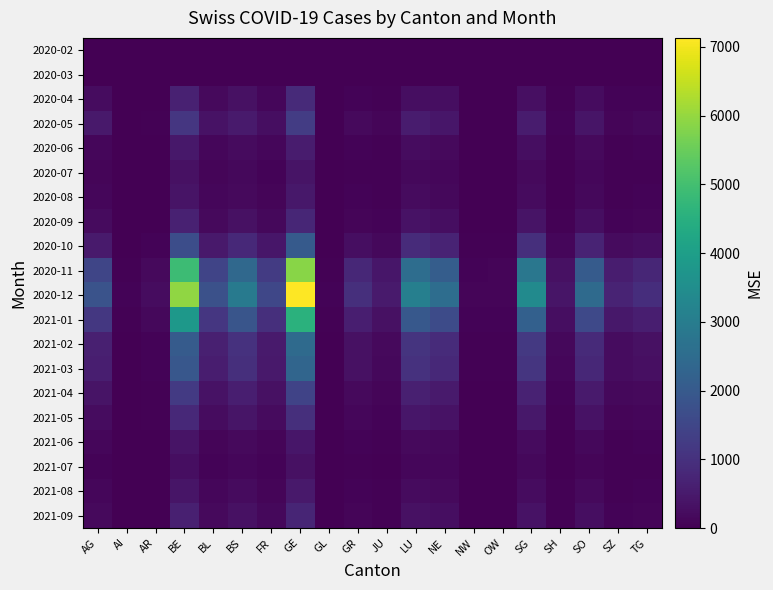

Reading left to right, transcribe all the data shown in this chart.

2020-02: AG=0	AI=0	AR=0	BE=0	BL=0	BS=0	FR=0	GE=0	GL=0	GR=0	JU=0	LU=0	NE=0	NW=0	OW=0	SG=0	SH=0	SO=0	SZ=0	TG=0
2020-03: AG=0	AI=0	AR=0	BE=0	BL=0	BS=0	FR=0	GE=0	GL=0	GR=0	JU=0	LU=0	NE=0	NW=0	OW=0	SG=0	SH=0	SO=0	SZ=0	TG=0
2020-04: AG=226	AI=8	AR=26	BE=668	BL=177	BS=317	FR=138	GE=849	GL=7	GR=83	JU=52	LU=271	NE=265	NW=9	OW=10	SG=282	SH=33	SO=224	SZ=56	TG=79
2020-05: AG=483	AI=13	AR=36	BE=1125	BL=340	BS=516	FR=269	GE=1279	GL=11	GR=172	JU=95	LU=530	NE=432	NW=15	OW=18	SG=552	SH=59	SO=413	SZ=109	TG=149
2020-06: AG=127	AI=5	AR=18	BE=451	BL=137	BS=218	FR=122	GE=531	GL=4	GR=75	JU=41	LU=241	NE=186	NW=8	OW=9	SG=257	SH=30	SO=183	SZ=52	TG=68
2020-07: AG=98	AI=3	AR=12	BE=320	BL=96	BS=158	FR=82	GE=383	GL=3	GR=51	JU=28	LU=167	NE=137	NW=5	OW=6	SG=184	SH=22	SO=133	SZ=38	TG=50
2020-08: AG=113	AI=4	AR=15	BE=382	BL=114	BS=186	FR=97	GE=455	GL=4	GR=61	JU=33	LU=198	NE=163	NW=6	OW=7	SG=218	SH=26	SO=158	SZ=45	TG=59
2020-09: AG=196	AI=7	AR=25	BE=644	BL=193	BS=319	FR=165	GE=774	GL=7	GR=104	JU=56	LU=335	NE=276	NW=11	OW=12	SG=372	SH=44	SO=269	SZ=77	TG=100
2020-10: AG=512	AI=18	AR=64	BE=1679	BL=501	BS=829	FR=430	GE=2017	GL=18	GR=271	JU=145	LU=874	NE=720	NW=28	OW=31	SG=969	SH=115	SO=700	SZ=200	TG=261
2020-11: AG=1489	AI=52	AR=187	BE=4883	BL=1456	BS=2411	FR=1251	GE=5862	GL=52	GR=787	JU=422	LU=2540	NE=2093	NW=81	OW=91	SG=2816	SH=333	SO=2035	SZ=582	TG=759
2020-12: AG=1812	AI=63	AR=227	BE=5940	BL=1772	BS=2933	FR=1522	GE=7130	GL=64	GR=957	JU=513	LU=3089	NE=2547	NW=99	OW=111	SG=3425	SH=405	SO=2475	SZ=708	TG=924
2021-01: AG=1156	AI=40	AR=145	BE=3790	BL=1131	BS=1870	FR=970	GE=4548	GL=41	GR=610	JU=327	LU=1970	NE=1624	NW=63	OW=71	SG=2184	SH=258	SO=1578	SZ=451	TG=589
2021-02: AG=628	AI=22	AR=79	BE=2059	BL=614	BS=1016	FR=527	GE=2469	GL=22	GR=331	JU=178	LU=1070	NE=882	NW=34	OW=38	SG=1187	SH=140	SO=857	SZ=245	TG=320
2021-03: AG=589	AI=21	AR=74	BE=1932	BL=576	BS=953	FR=494	GE=2318	GL=21	GR=311	JU=167	LU=1004	NE=827	NW=32	OW=36	SG=1113	SH=132	SO=804	SZ=230	TG=300
2021-04: AG=368	AI=13	AR=46	BE=1207	BL=360	BS=595	FR=309	GE=1448	GL=13	GR=194	JU=104	LU=628	NE=517	NW=20	OW=23	SG=696	SH=82	SO=502	SZ=144	TG=188
2021-05: AG=247	AI=9	AR=31	BE=810	BL=242	BS=400	FR=207	GE=972	GL=9	GR=130	JU=70	LU=421	NE=347	NW=13	OW=15	SG=467	SH=55	SO=337	SZ=96	TG=126
2021-06: AG=112	AI=4	AR=14	BE=367	BL=109	BS=181	FR=94	GE=440	GL=4	GR=59	JU=32	LU=191	NE=157	NW=6	OW=7	SG=212	SH=25	SO=153	SZ=44	TG=57
2021-07: AG=80	AI=3	AR=10	BE=261	BL=78	BS=129	FR=67	GE=313	GL=3	GR=42	JU=22	LU=136	NE=112	NW=4	OW=5	SG=151	SH=18	SO=109	SZ=31	TG=41
2021-08: AG=127	AI=4	AR=16	BE=415	BL=124	BS=205	FR=107	GE=498	GL=4	GR=66	JU=36	LU=216	NE=178	NW=7	OW=8	SG=240	SH=28	SO=174	SZ=50	TG=65
2021-09: AG=192	AI=7	AR=24	BE=625	BL=186	BS=309	FR=160	GE=749	GL=7	GR=100	JU=54	LU=326	NE=269	NW=10	OW=12	SG=362	SH=43	SO=262	SZ=75	TG=98